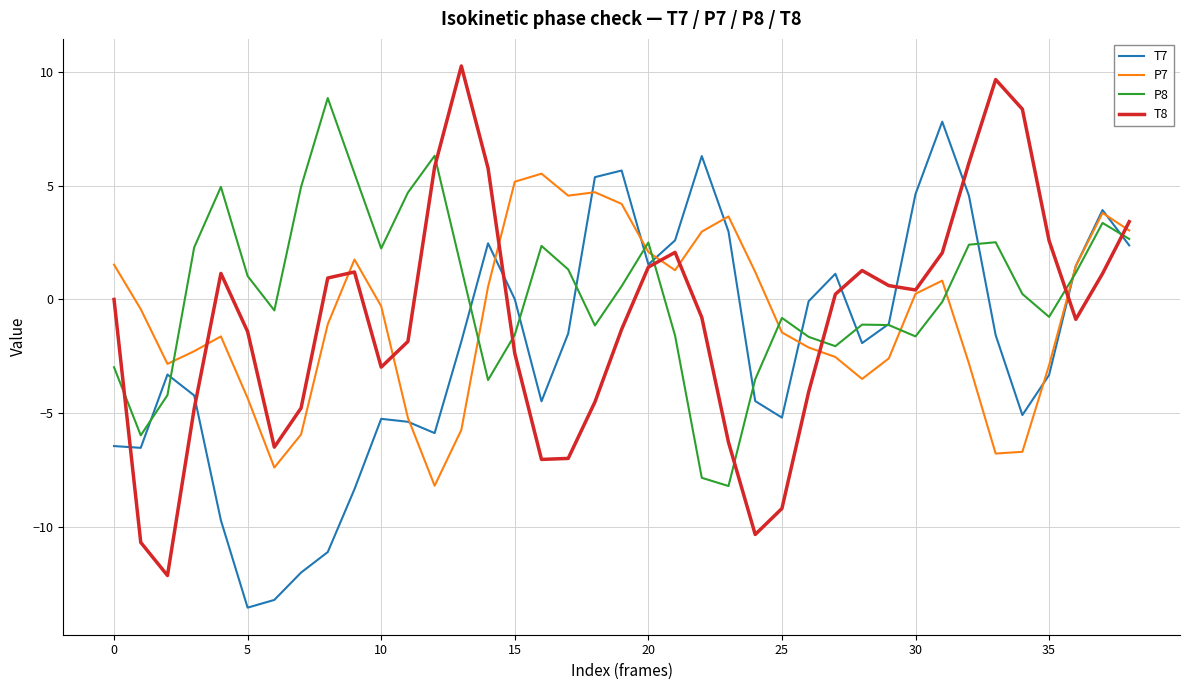

True or false: P8 and P7 intersect in this chart.

True